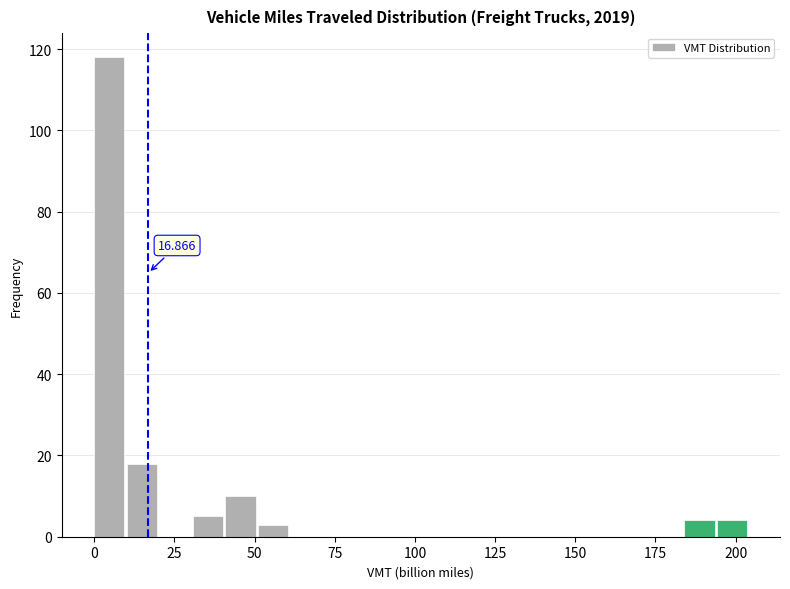

Around what value on the x-axis is the tallest bar? Give the approximate position of its centre, as read against the axis.

5